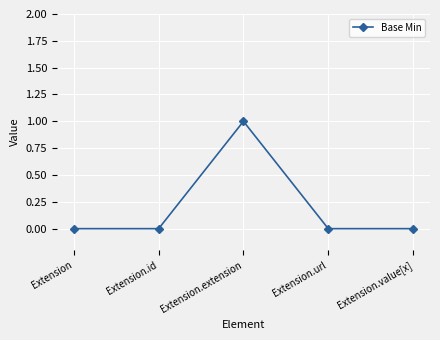

Is it true that the value at Extension.extension is 2?

False